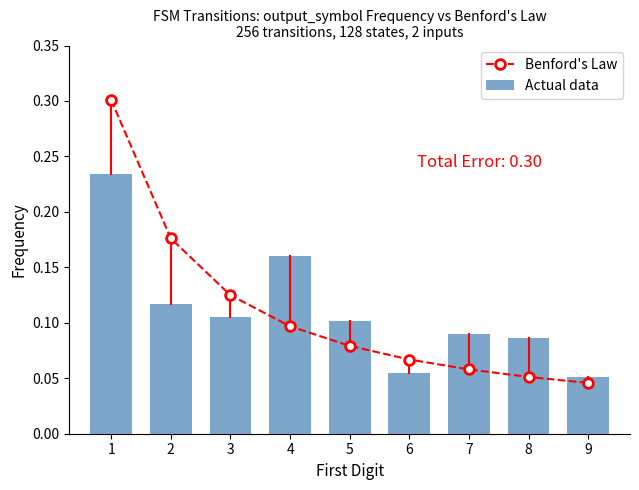

The Actual data series shows 0.2 at 2. True or false?

False